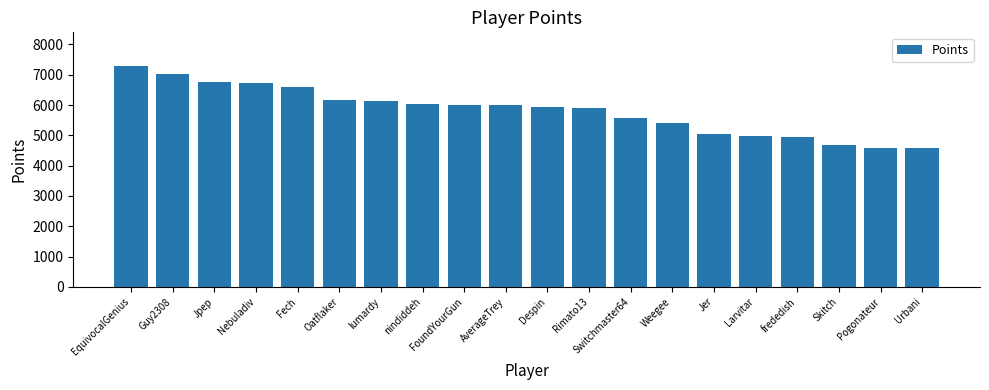

Does the chart contain any negative values?

No